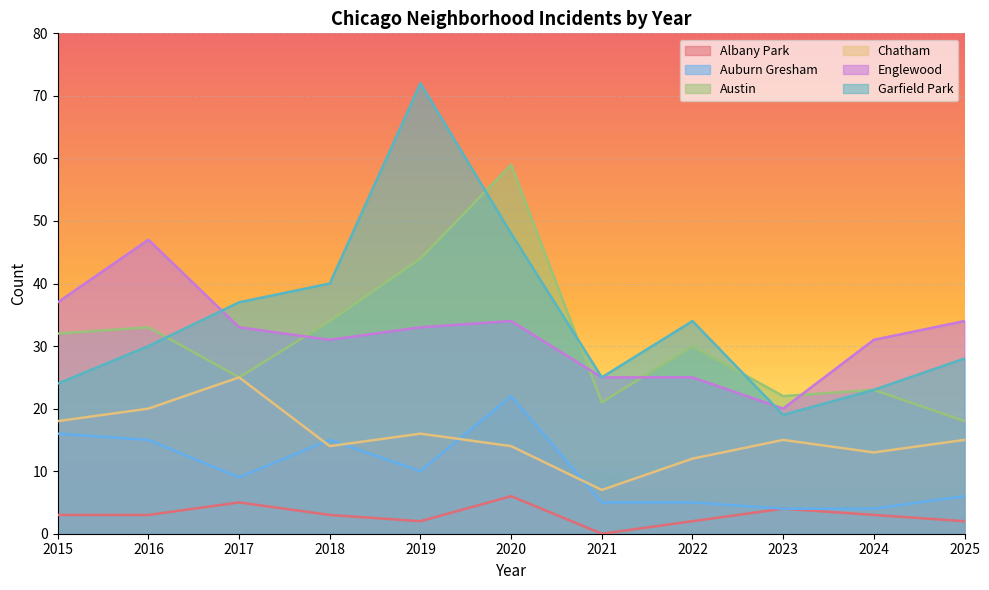

Is the value of Austin at 2023 greater than the value of Garfield Park at 2022?

No